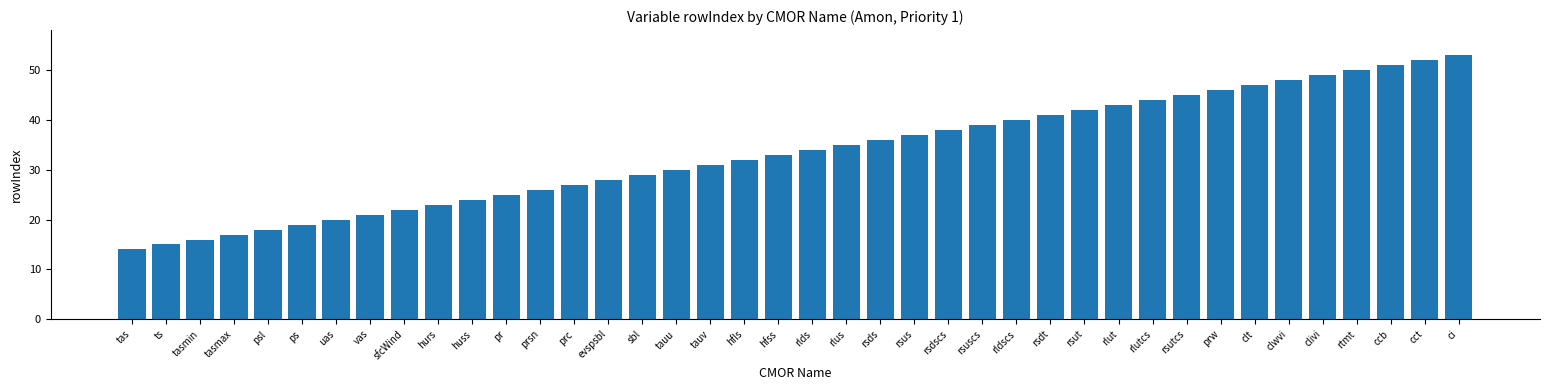

What position from the right is ts?

39